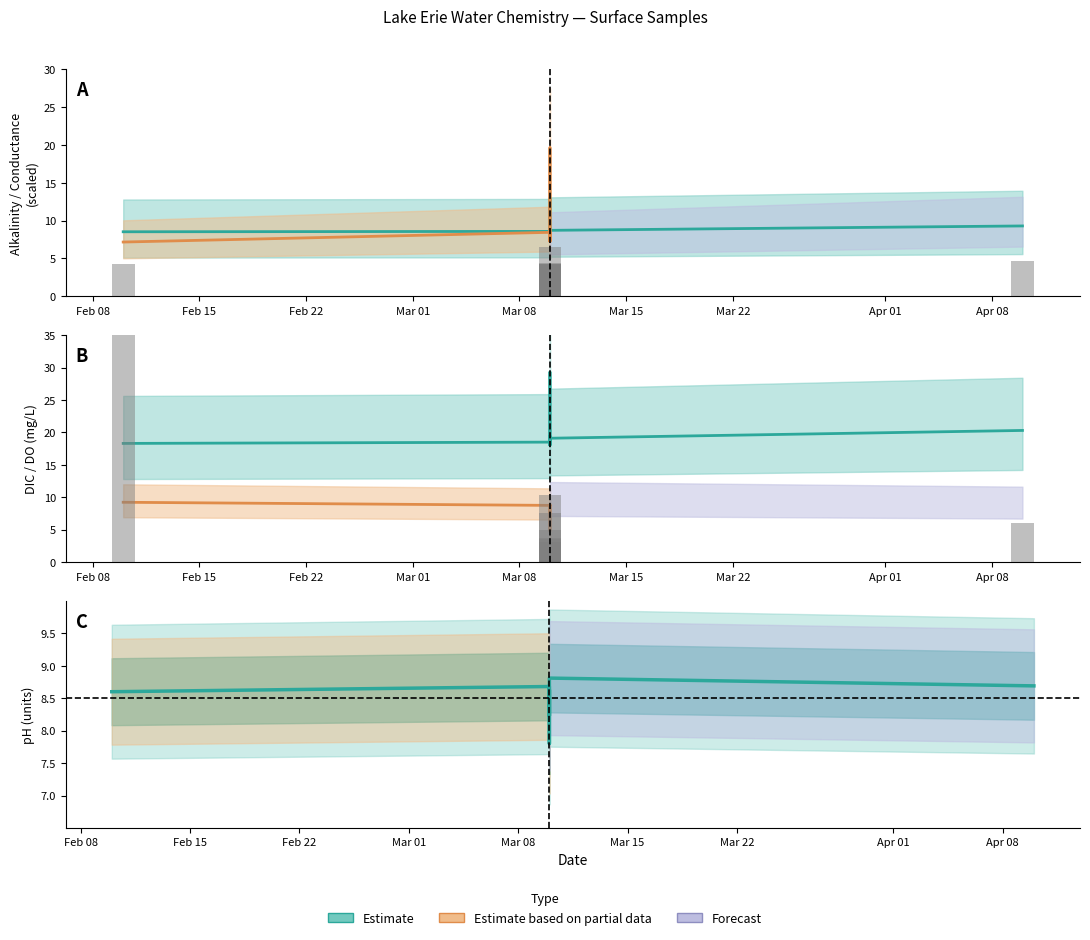

What is the greatest value displayed?

36.2